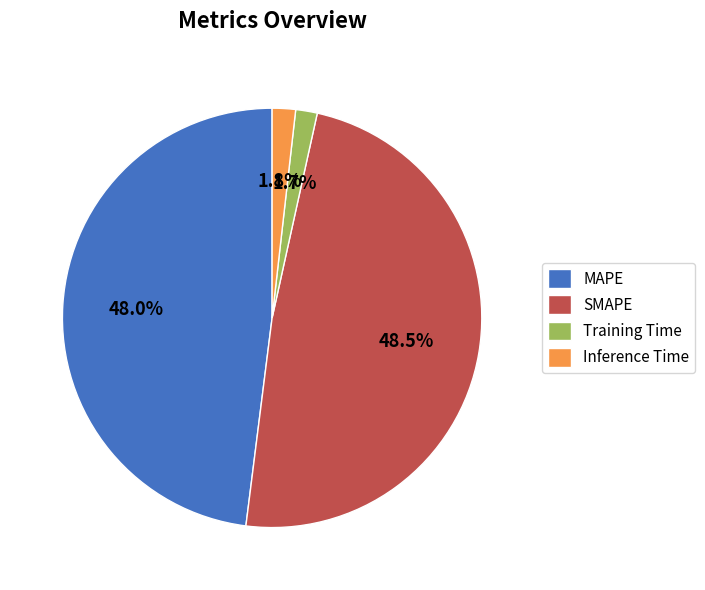

Count the number of slices in the pie.

4